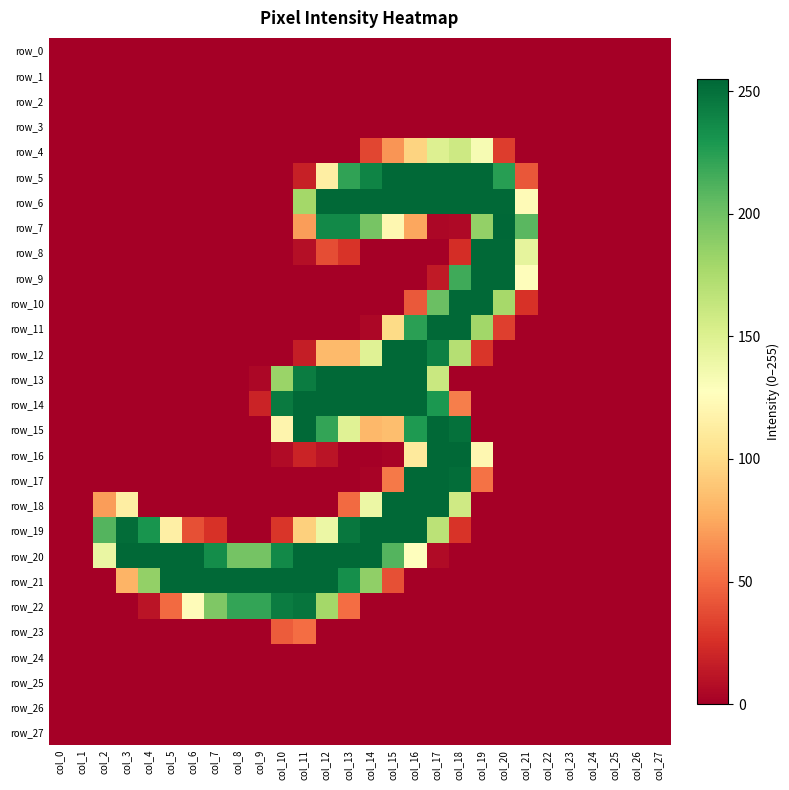

What is the difference between the maximum and minimum values in the row_16 series?

254